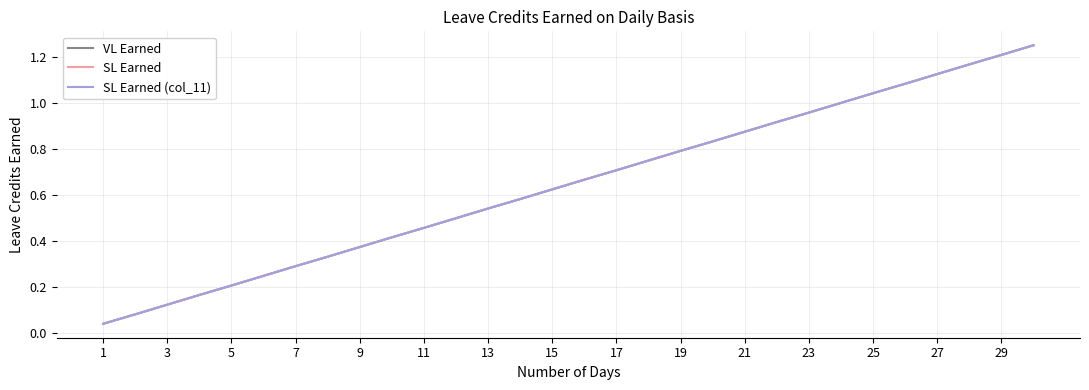

Does the chart have visible grid lines?

Yes